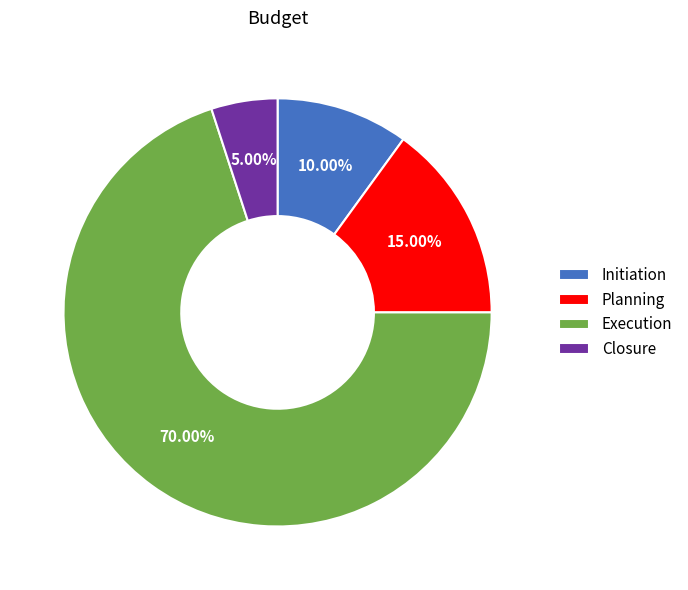

Does Closure represent more than half of the total?

No